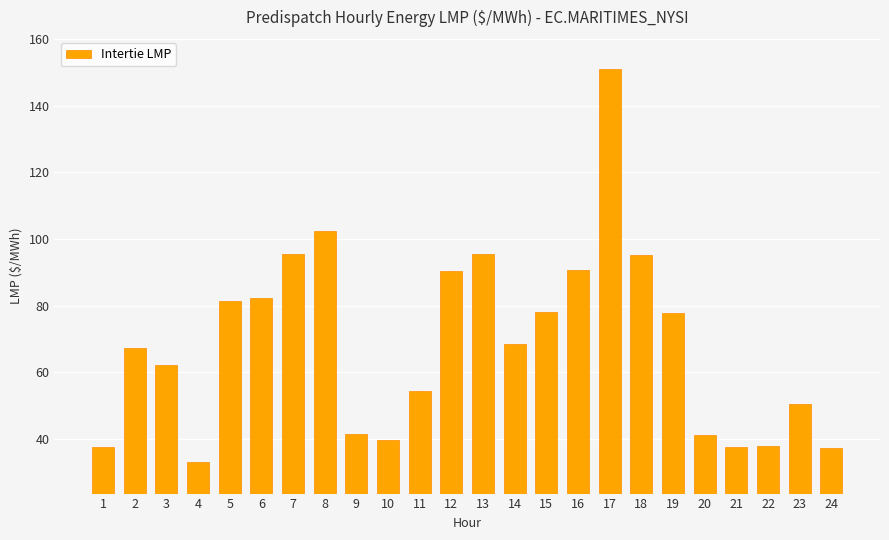

What is the value of the 7th bar from the left?

95.4